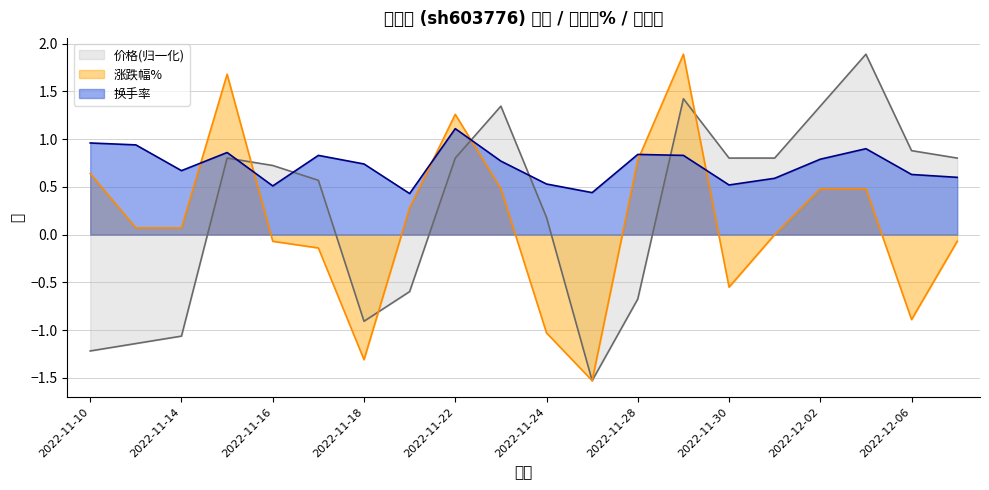

What position from the right is 2022-11-21?

13